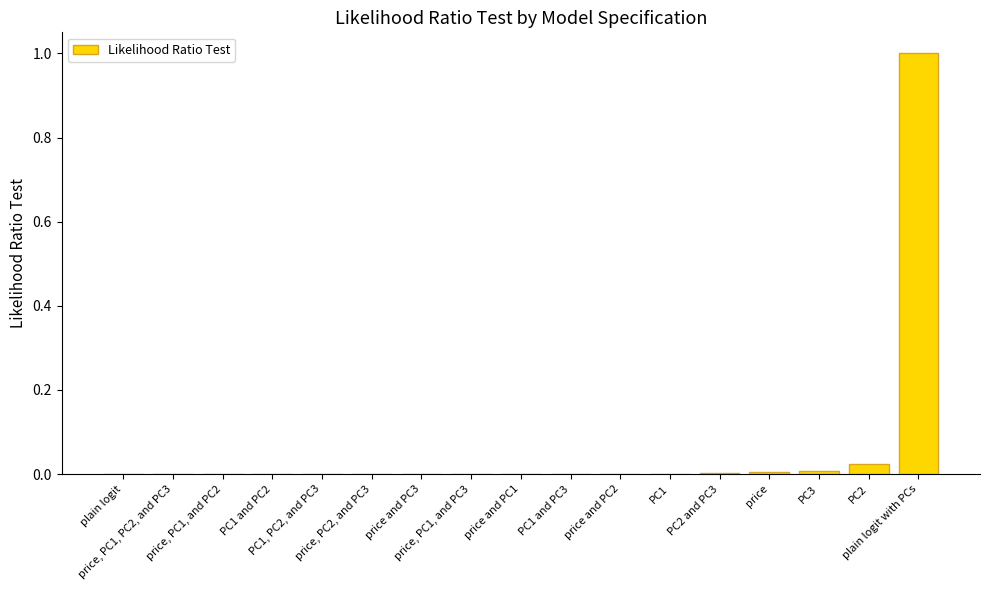

How many data points does each series have?

17